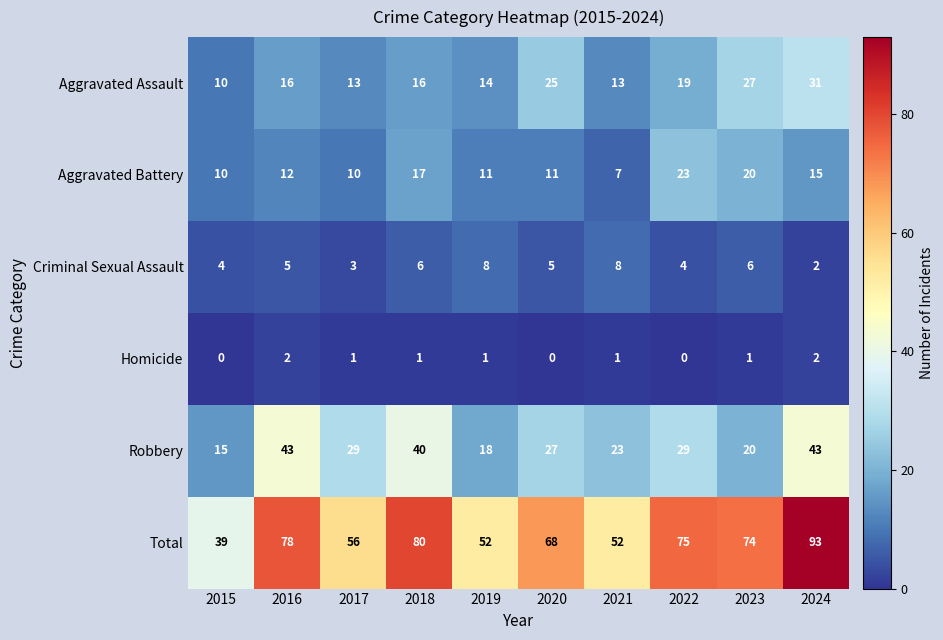

Read the Aggravated Battery value at 2020, to the nearest 10.

10